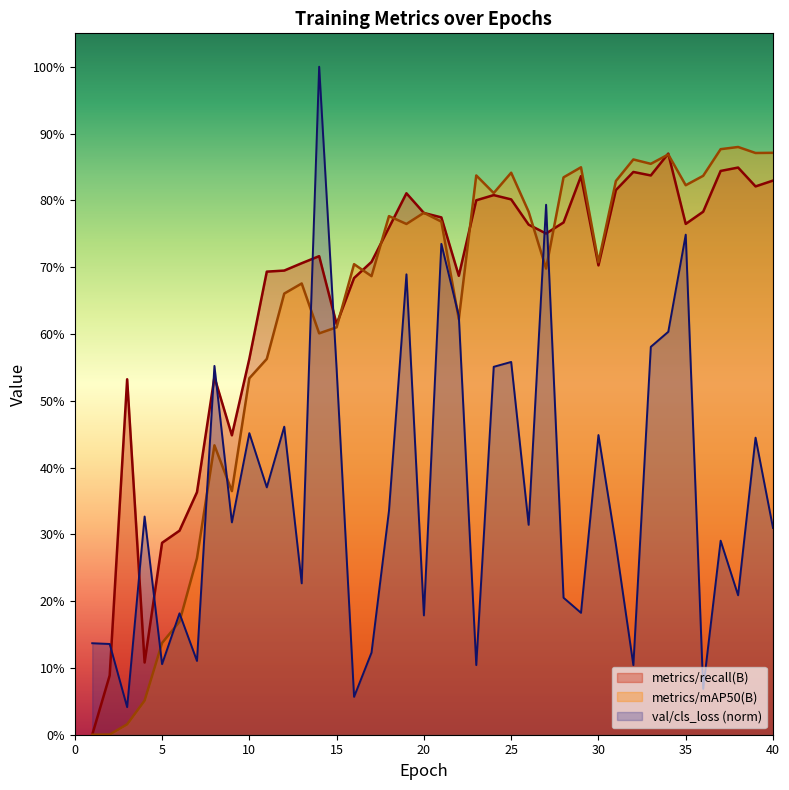

True or false: metrics/mAP50(B) and metrics/recall(B) intersect in this chart.

True